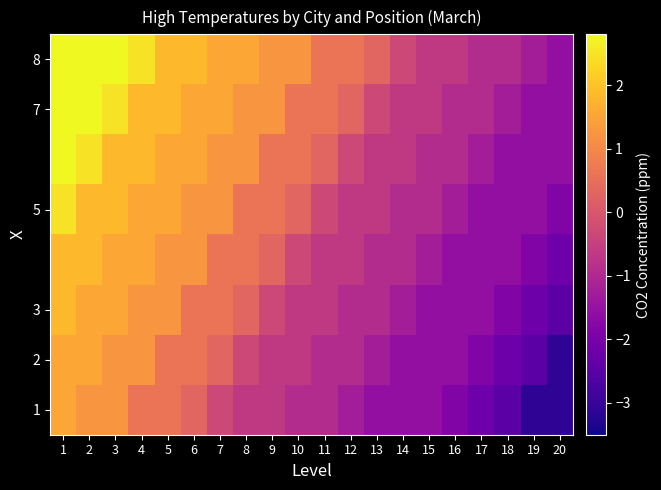

Which series changed the most between 5 and 16?

7